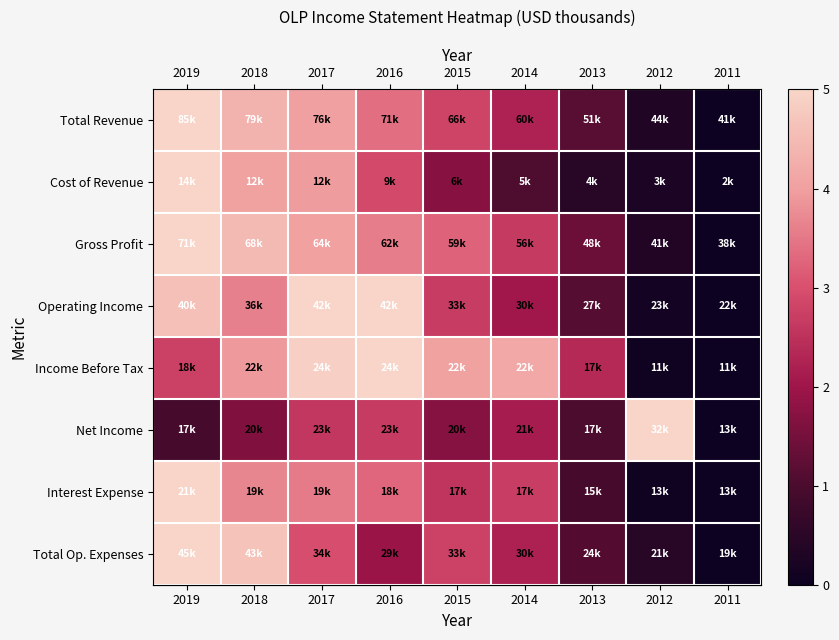

Reading right to left, transcribe all the data shown in this chart.

row_0: 2011=0.0	2012=0.3	2013=1.2	2014=2.2	2015=2.8	2016=3.4	2017=4.0	2018=4.4	2019=5.0
row_1: 2011=0.0	2012=0.3	2013=0.4	2014=1.1	2015=1.7	2016=2.9	2017=3.9	2018=4.0	2019=5.0
row_2: 2011=0.0	2012=0.4	2013=1.4	2014=2.7	2015=3.2	2016=3.6	2017=4.0	2018=4.5	2019=5.0
row_3: 2011=0.0	2012=0.1	2013=1.1	2014=2.0	2015=2.7	2016=5.0	2017=5.0	2018=3.6	2019=4.6
row_4: 2011=0.0	2012=0.1	2013=2.4	2014=4.1	2015=4.0	2016=5.0	2017=4.9	2018=3.9	2019=2.8
row_5: 2011=0.0	2012=5.0	2013=1.0	2014=2.1	2015=1.7	2016=2.7	2017=2.6	2018=1.6	2019=0.9
row_6: 2011=0.0	2012=0.1	2013=0.9	2014=2.7	2015=2.6	2016=3.3	2017=3.6	2018=3.7	2019=5.0
row_7: 2011=0.0	2012=0.5	2013=1.1	2014=2.2	2015=2.8	2016=1.9	2017=3.0	2018=4.7	2019=5.0